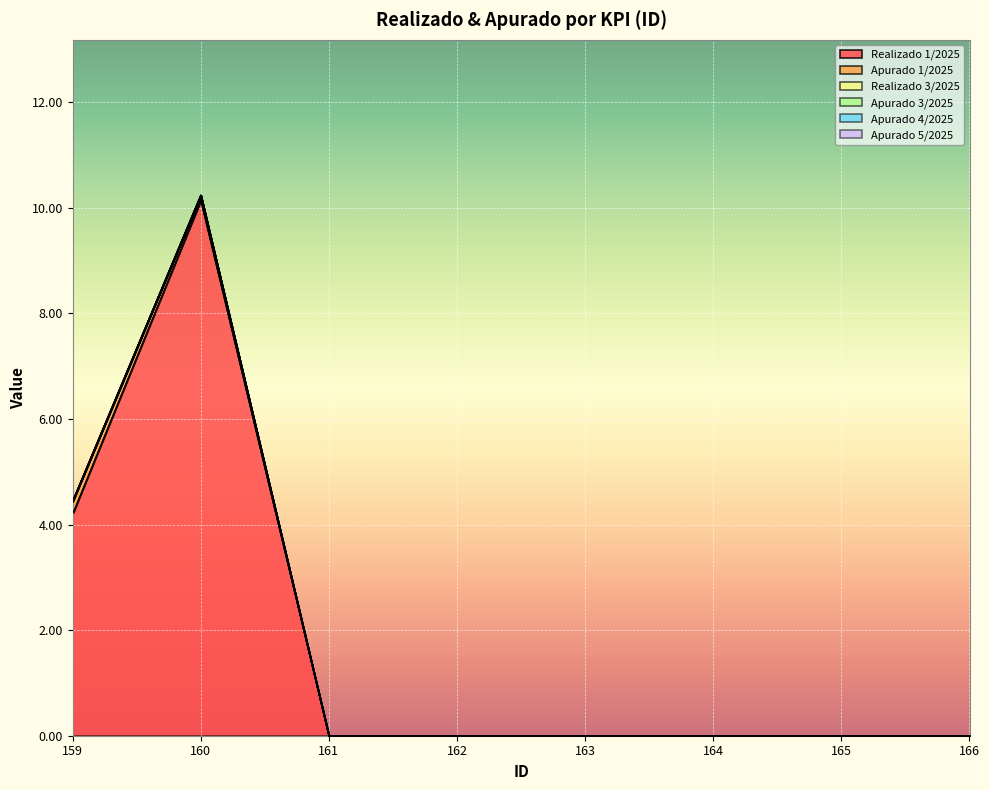

Is it true that Realizado 1/2025 equals 5.7 at 159?

False